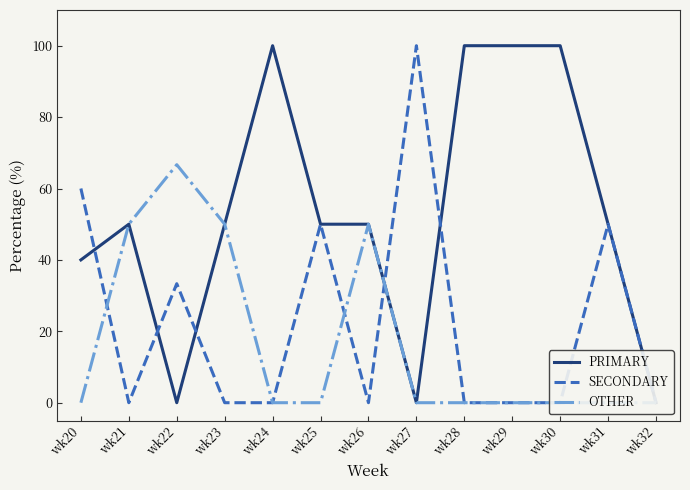

What are all the series names shown in the legend?

PRIMARY, SECONDARY, OTHER